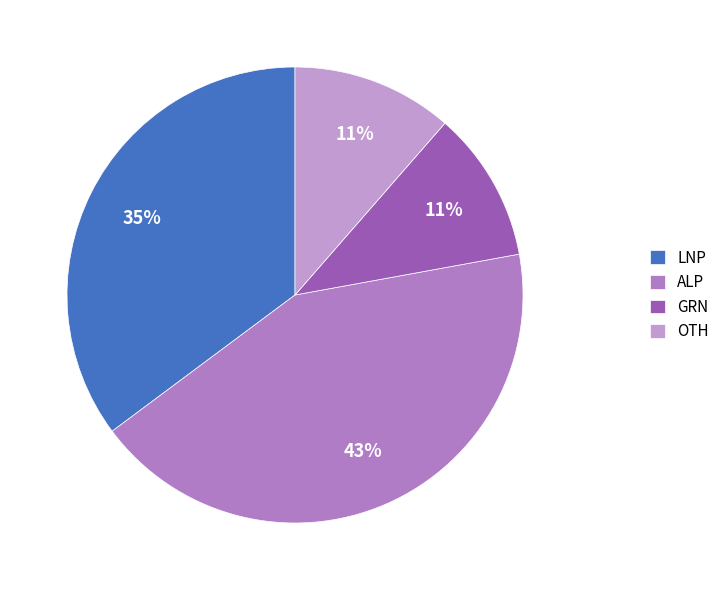

How many slices are in this pie chart?

4